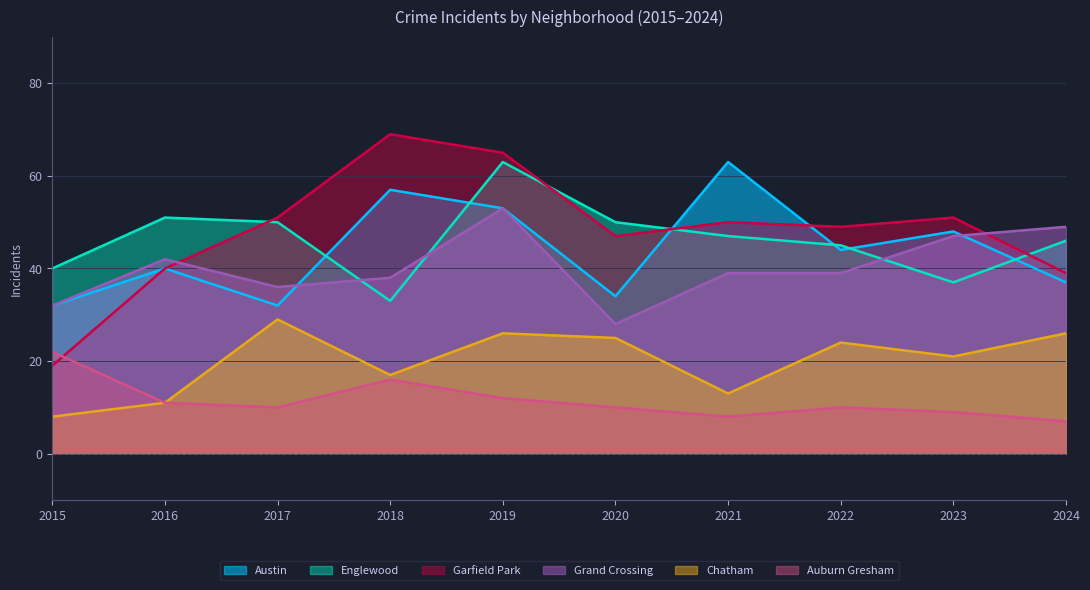

What is the minimum value shown in the chart?

7